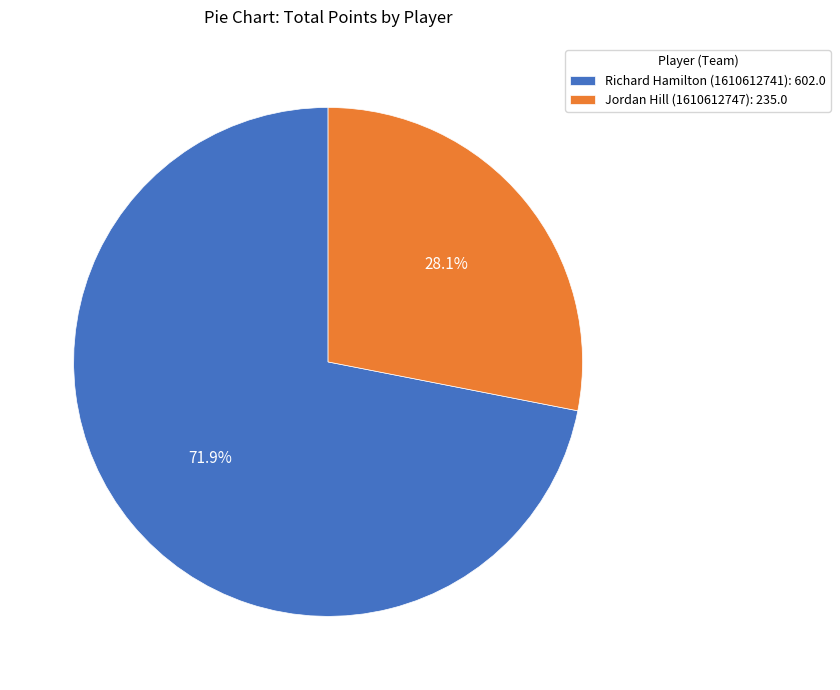

Count the number of slices in the pie.

2